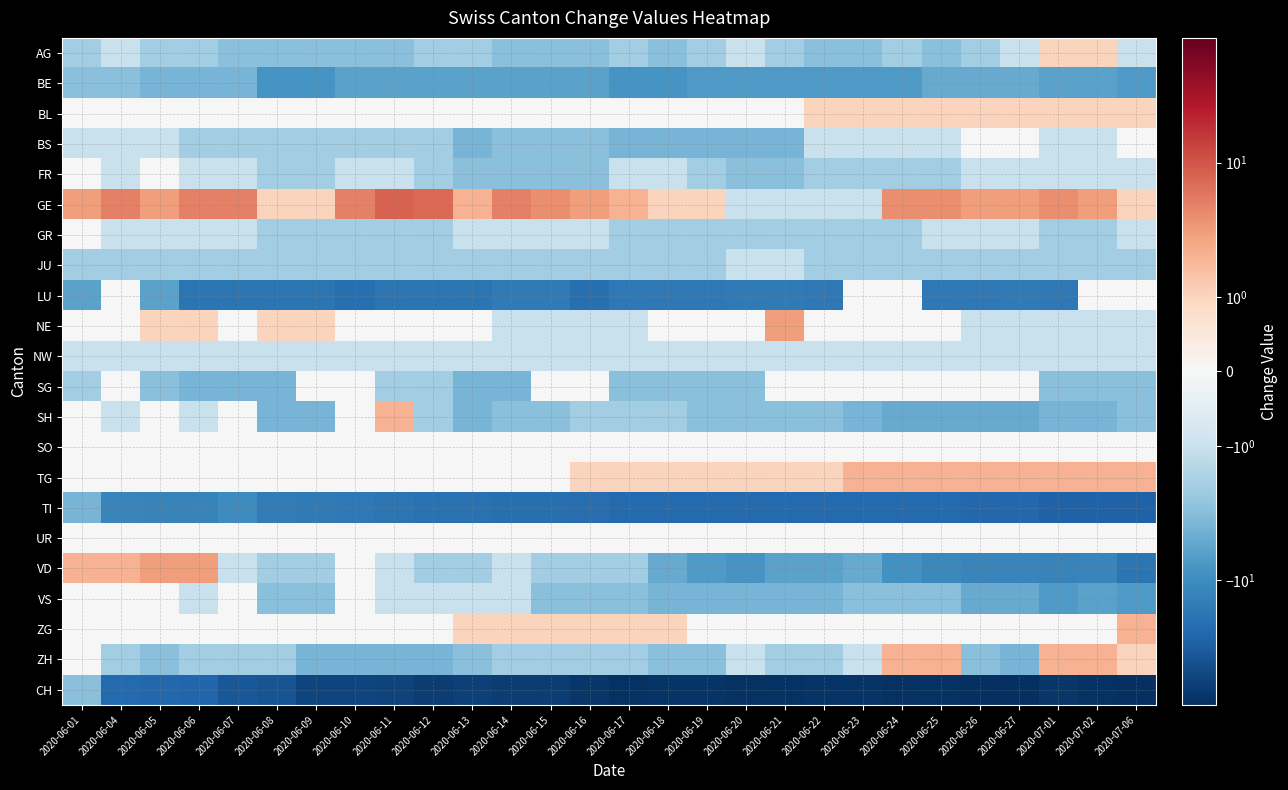

Which series has the largest range (max minus min)?

CH